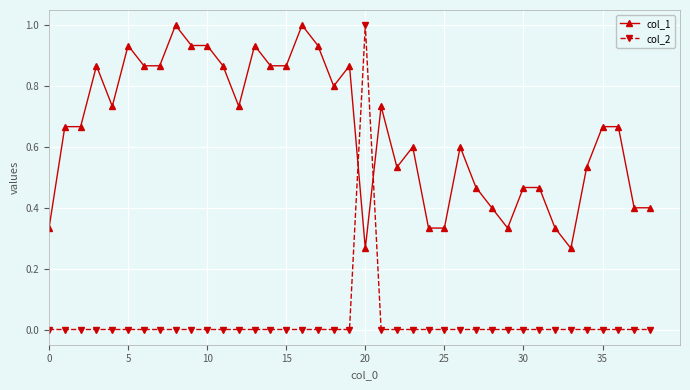

How many lines are shown in the chart?

2